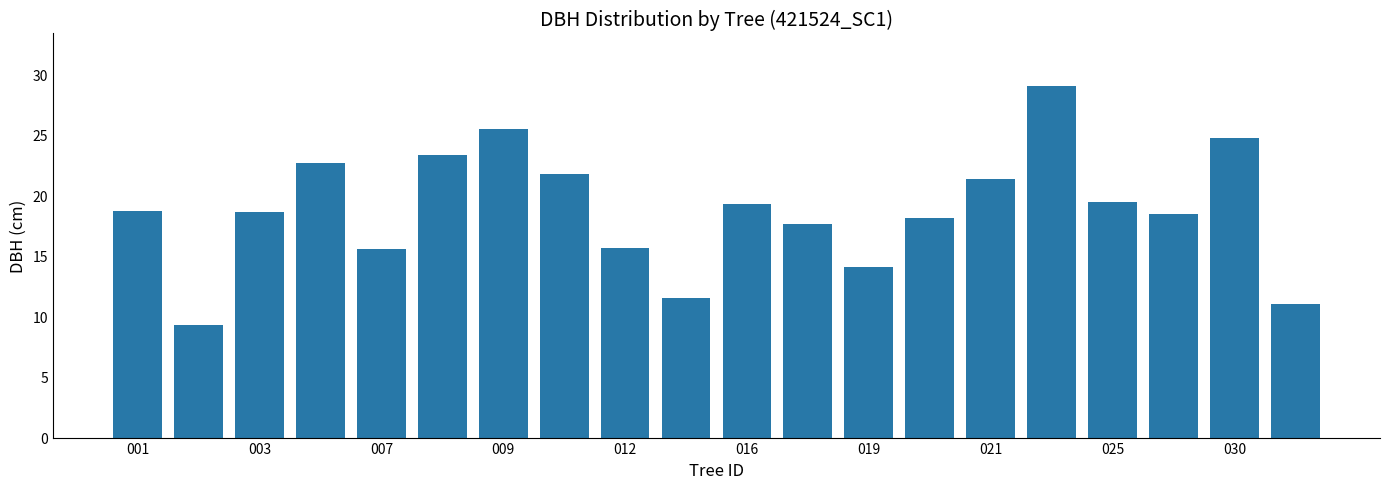

What is the greatest value displayed?

29.0